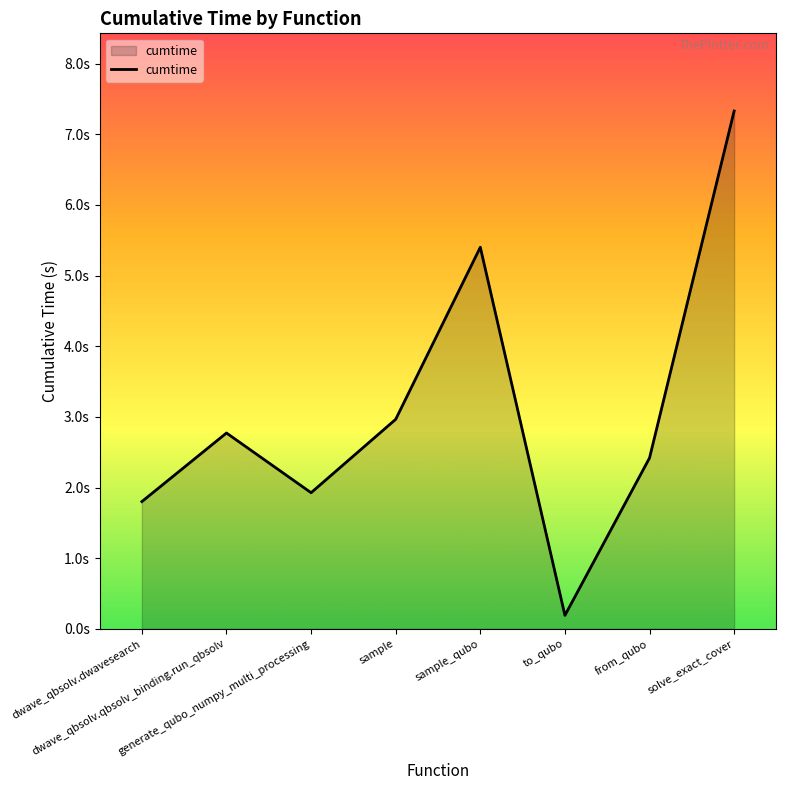

Which category has the highest value across all series?

solve_exact_cover